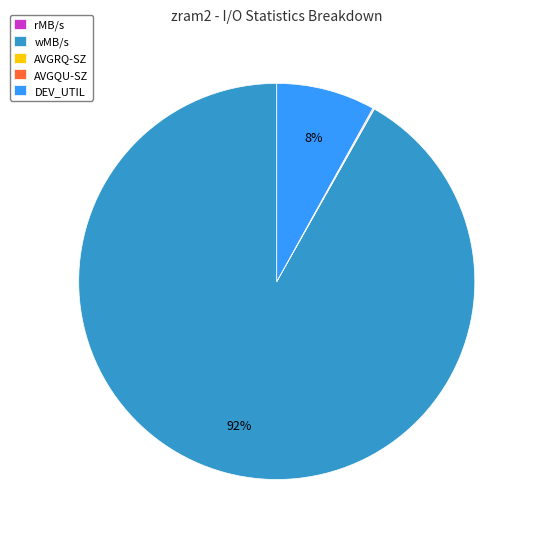

Does wMB/s represent more than half of the total?

Yes